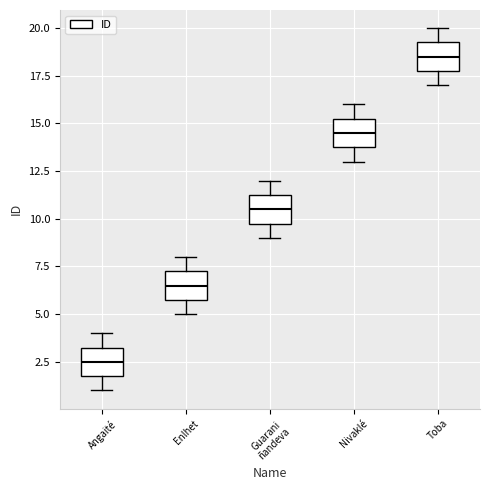

Reading left to right, read every box against the y-axis: the position of its median line, the range the box covers, and the ends of its whiskers. The values are not printed on the chart, so give them approximately, as read against the axis.

Angaité: median 2.5, box 2.0 to 3.5, whiskers 1.0 to 4.0
Enlhet: median 6.5, box 6.0 to 7.5, whiskers 5.0 to 8.0
Guarani ñandeva: median 10.5, box 10.0 to 11.5, whiskers 9.0 to 12.0
Nivaklé: median 14.5, box 14.0 to 15.5, whiskers 13.0 to 16.0
Toba: median 18.5, box 18.0 to 19.5, whiskers 17.0 to 20.0